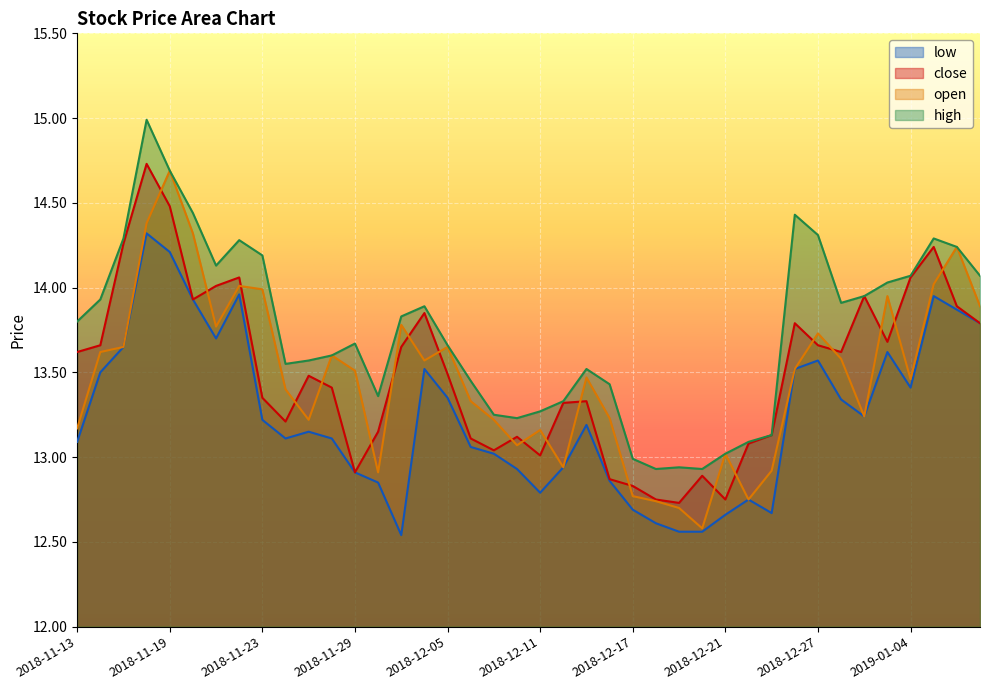

True or false: low has a value of 8.5 at 2018-12-24.

False